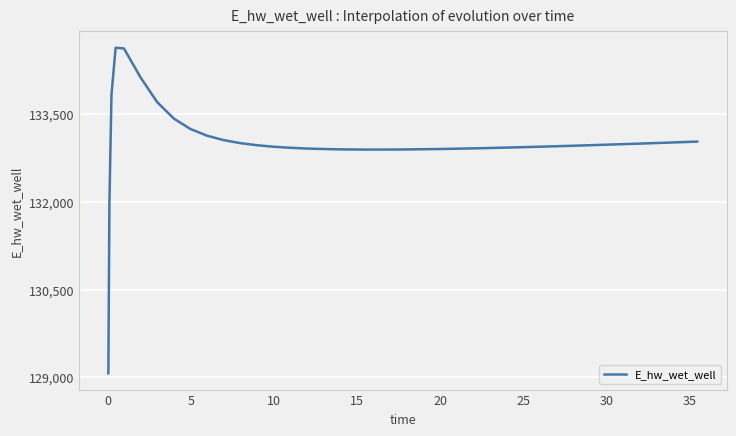

What is the difference between the maximum and minimum values?

5557.7